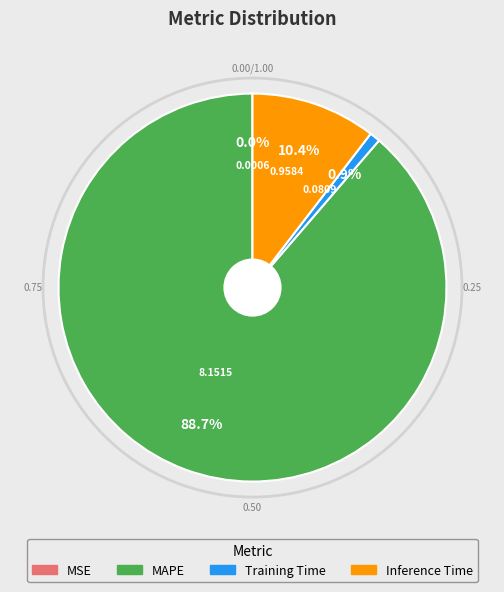

What portion of the pie excludes Inference Time?

89.6%